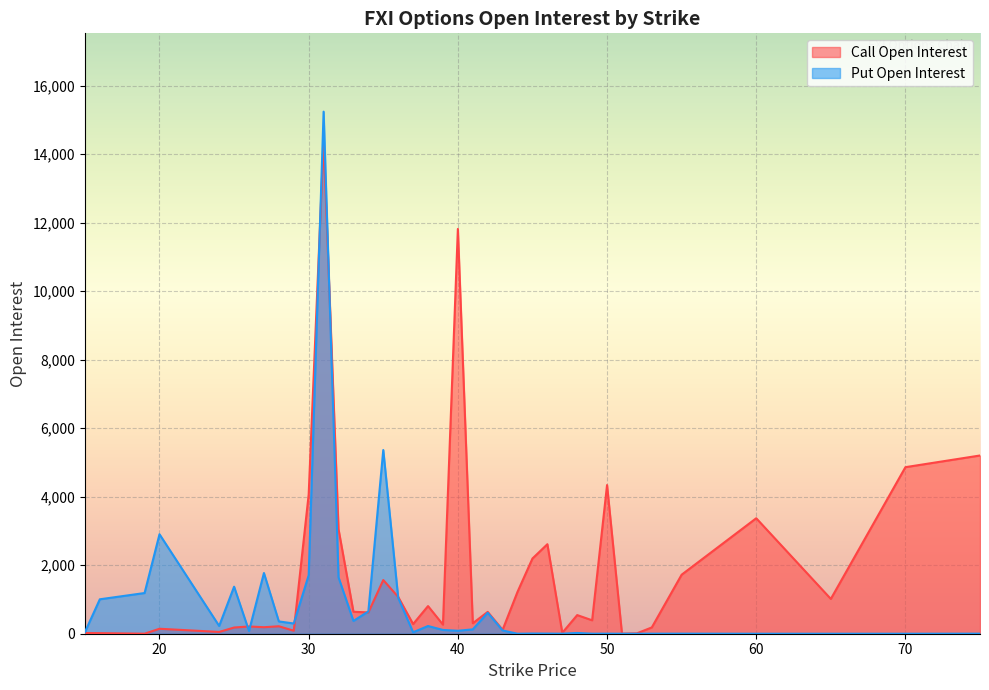

Where is Call Open Interest nearest to the value 7207?

75